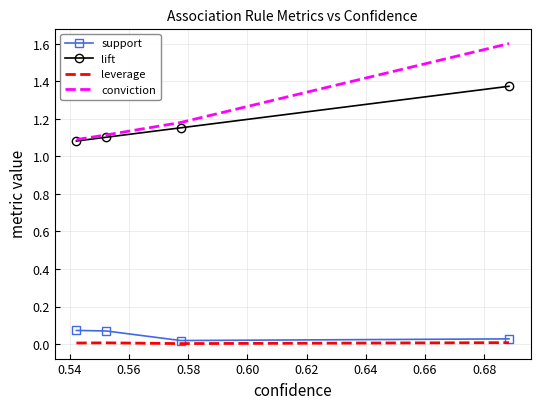

Which series has the widest spread of values?

conviction